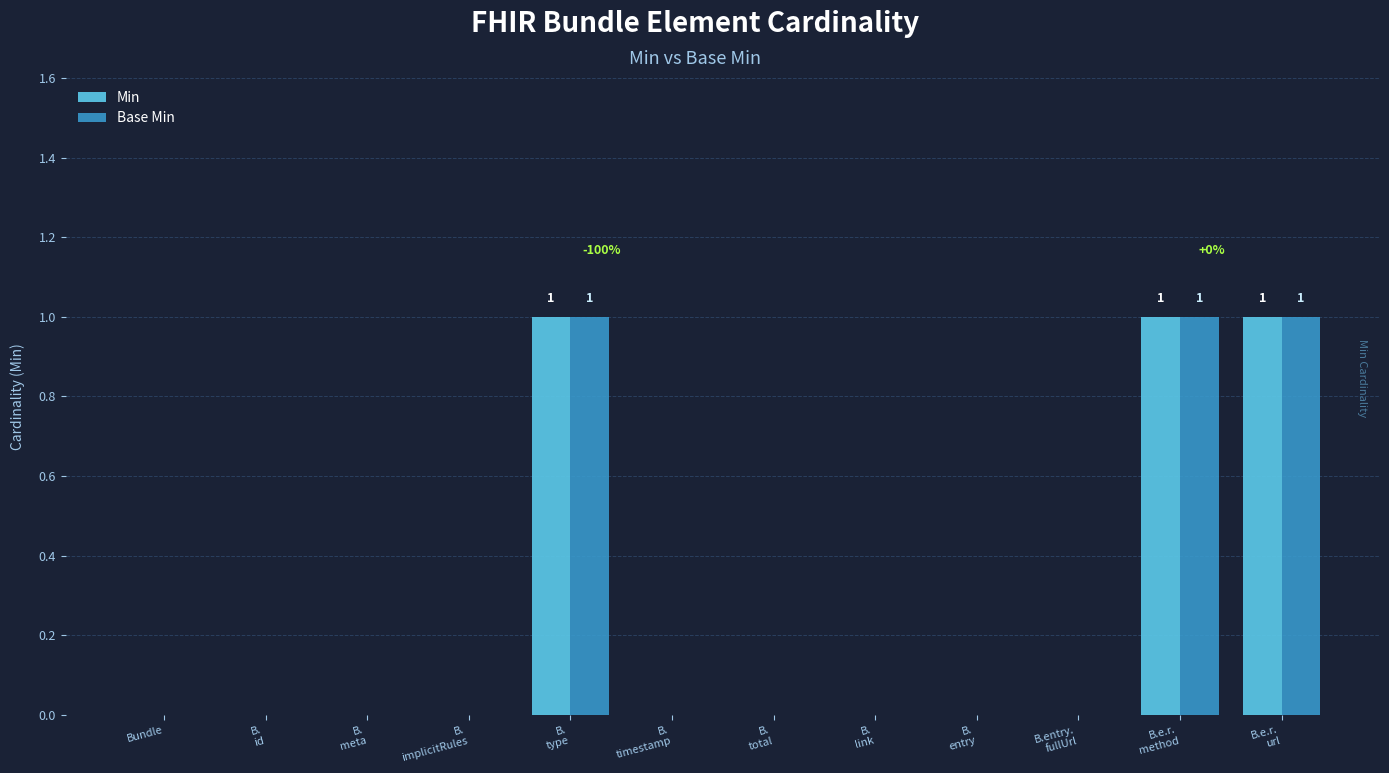

The value of Min at Bundle is 1. True or false?

False